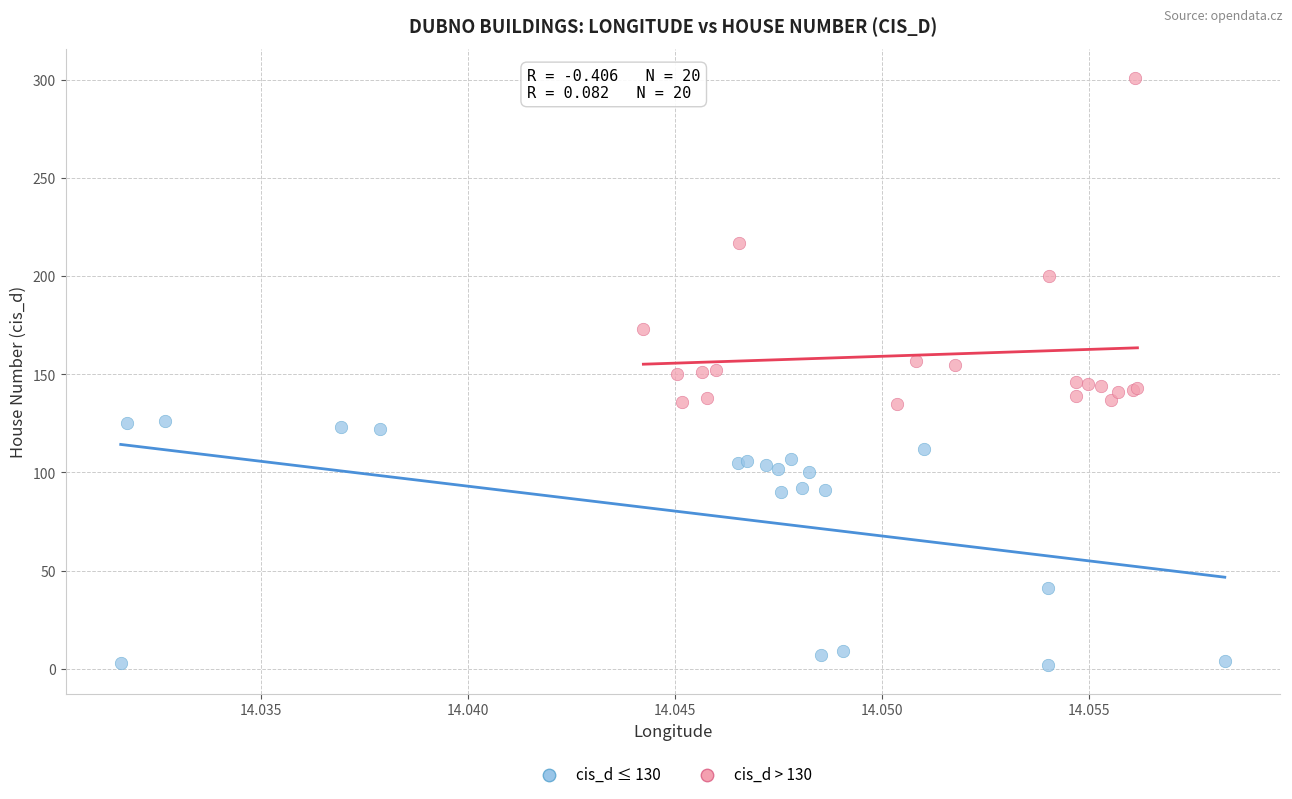

What are all the series names shown in the legend?

cis_d ≤ 130, cis_d > 130